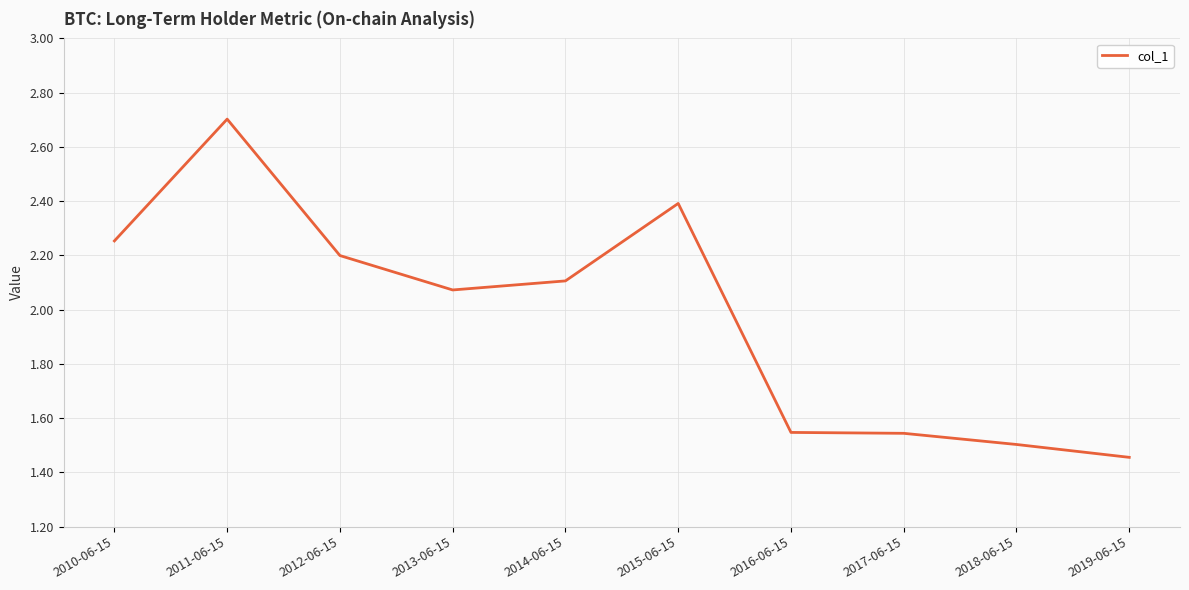

Where does the data first go above 2?

2010-06-15